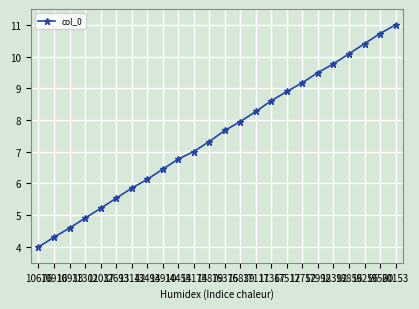

Rank the categories by value from lowest to highest.

10676, 10916, 10933, 11301, 12037, 12693, 13142, 13494, 13910, 14454, 15174, 15879, 16375, 16839, 17111, 17367, 17512, 17752, 17992, 18392, 18856, 19256, 19560, 20153